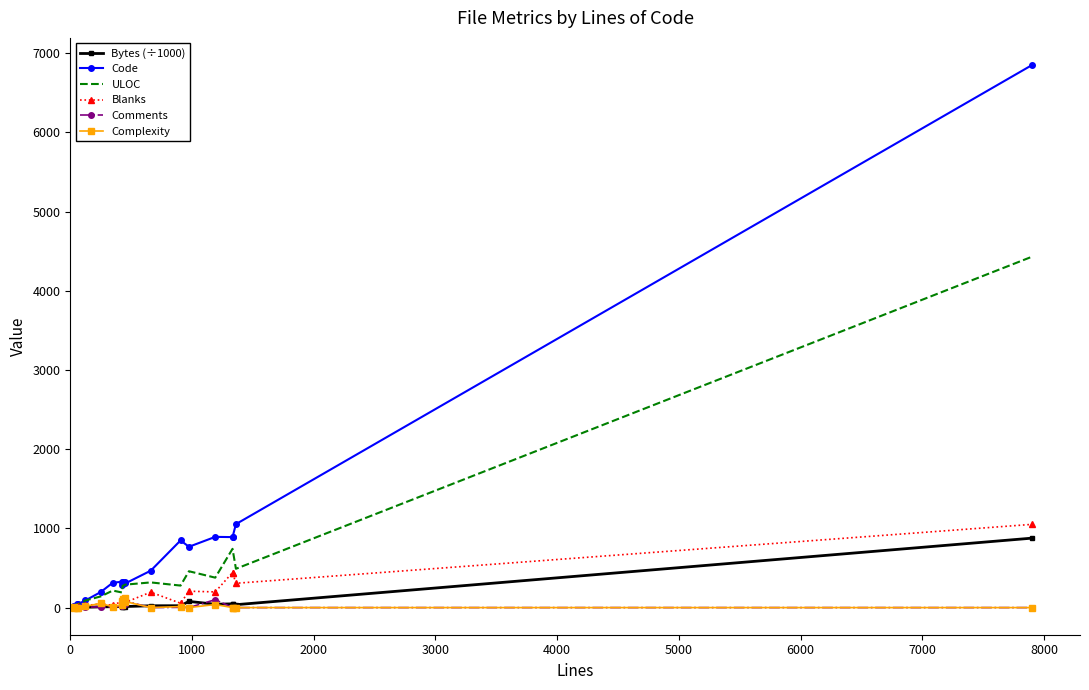

The Bytes (÷1000) series shows 259.7 at 19. True or false?

False